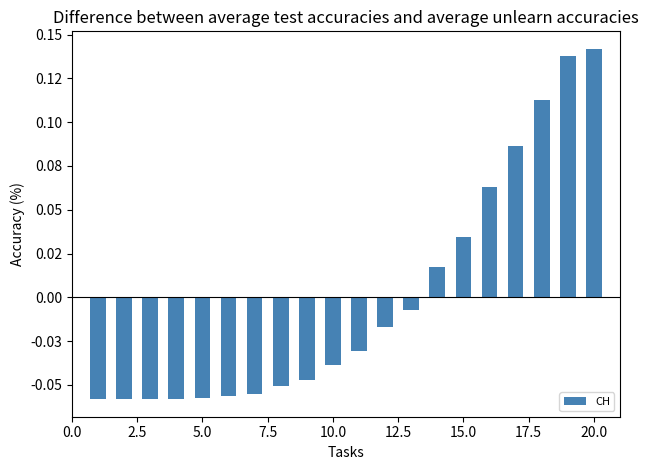

What is the greatest value displayed?

0.1